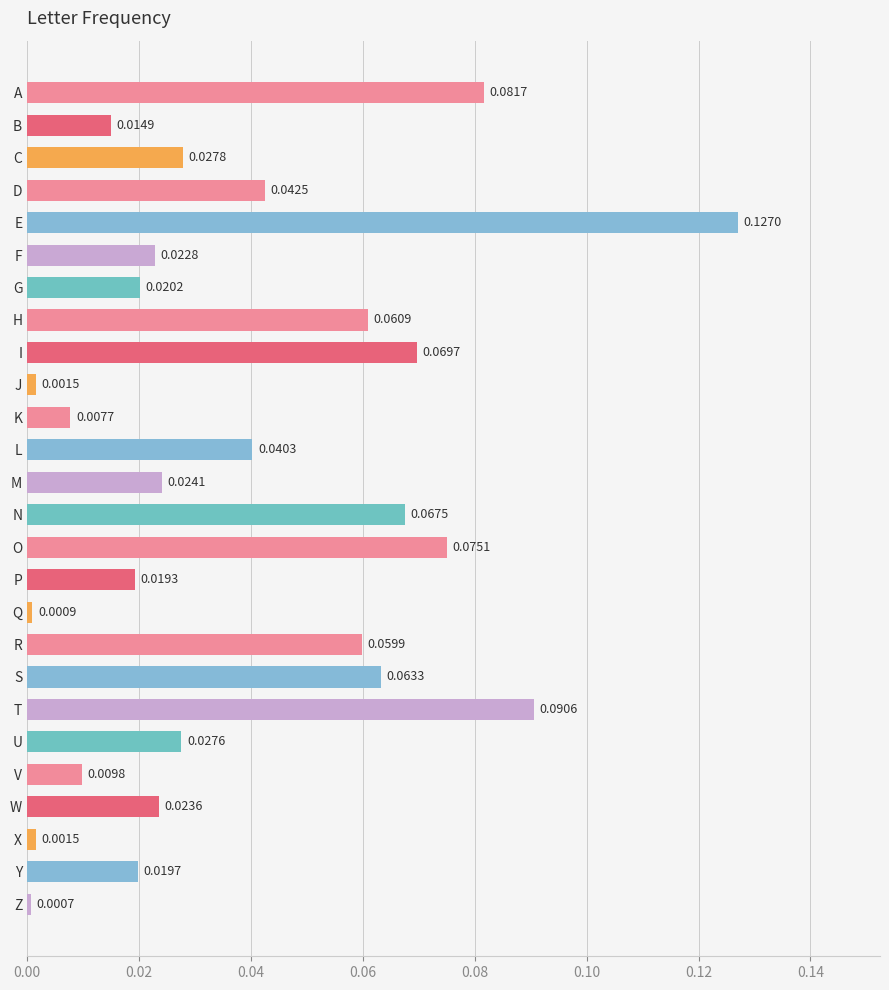

Does the chart contain stacked bars?

No